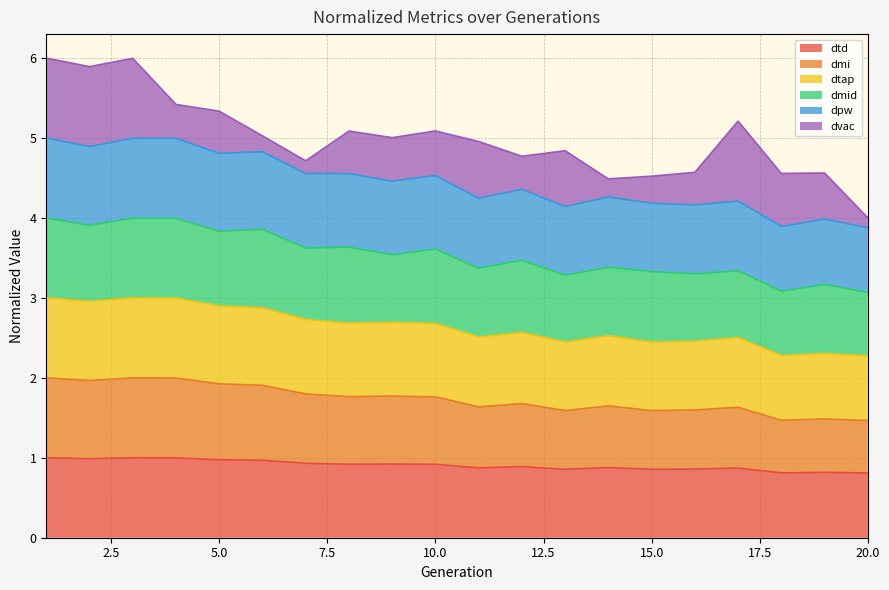

Does the chart display data point markers on the line(s)?

No